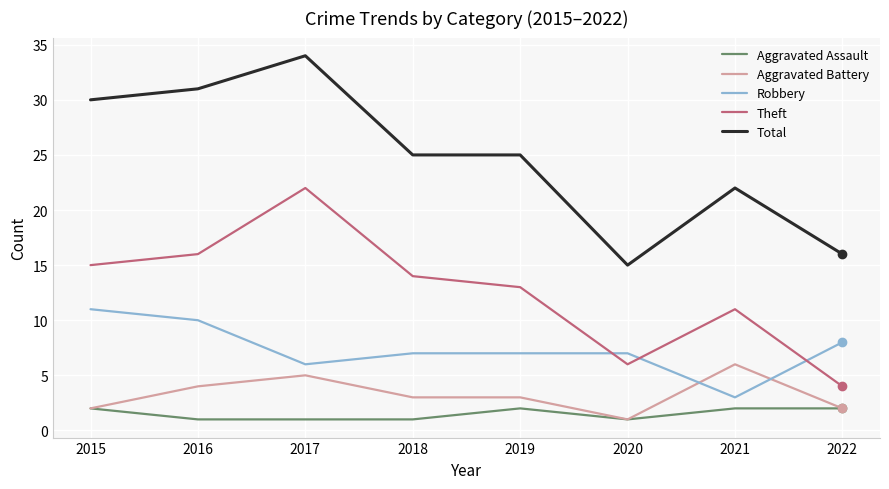

Read the Robbery value at 2022.

8